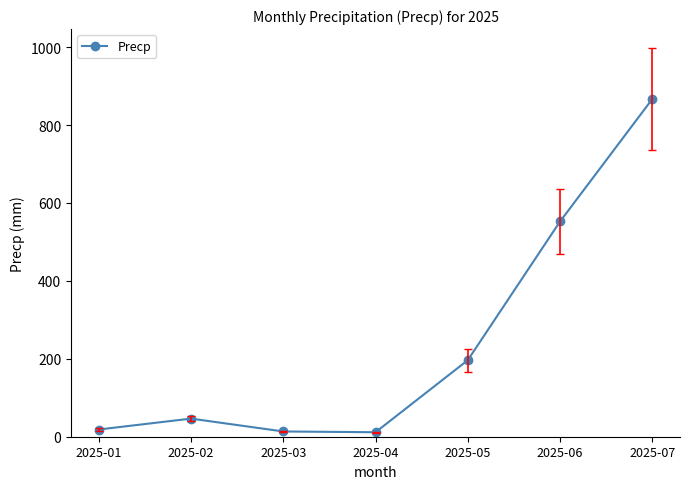

What is the value of the 5th point from the left?

196.5